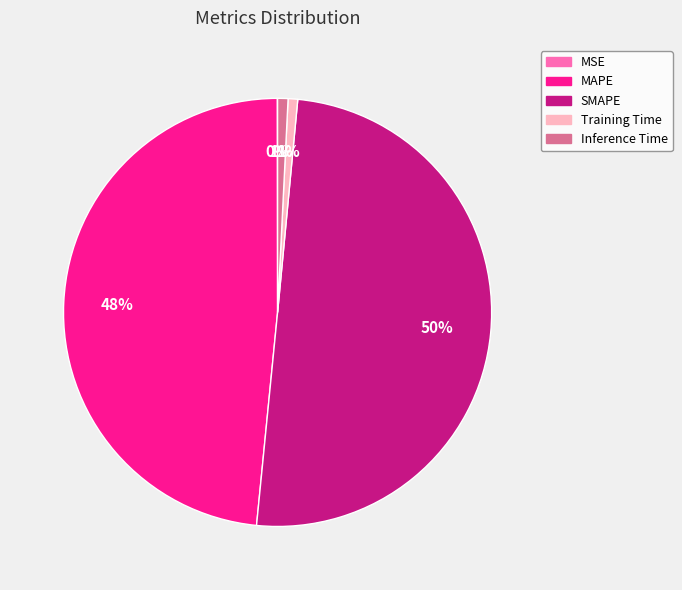

What is the majority slice?

SMAPE